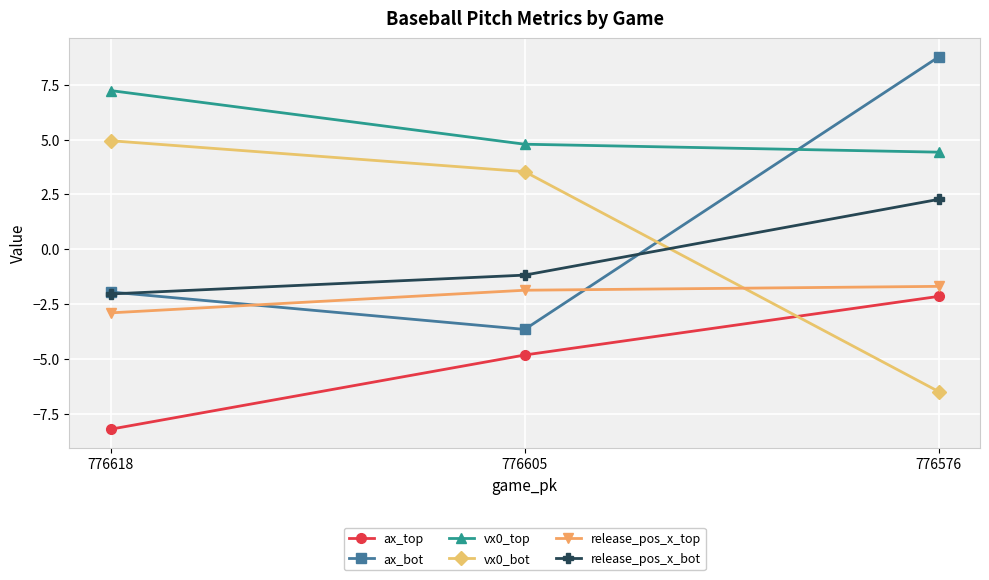

Count the number of categories in the chart.

3